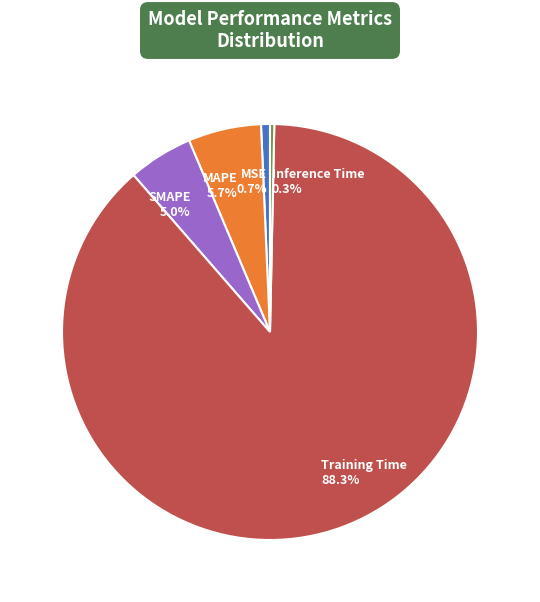

To the nearest percent, what is the combined percentage of SMAPE and Training Time?

93%